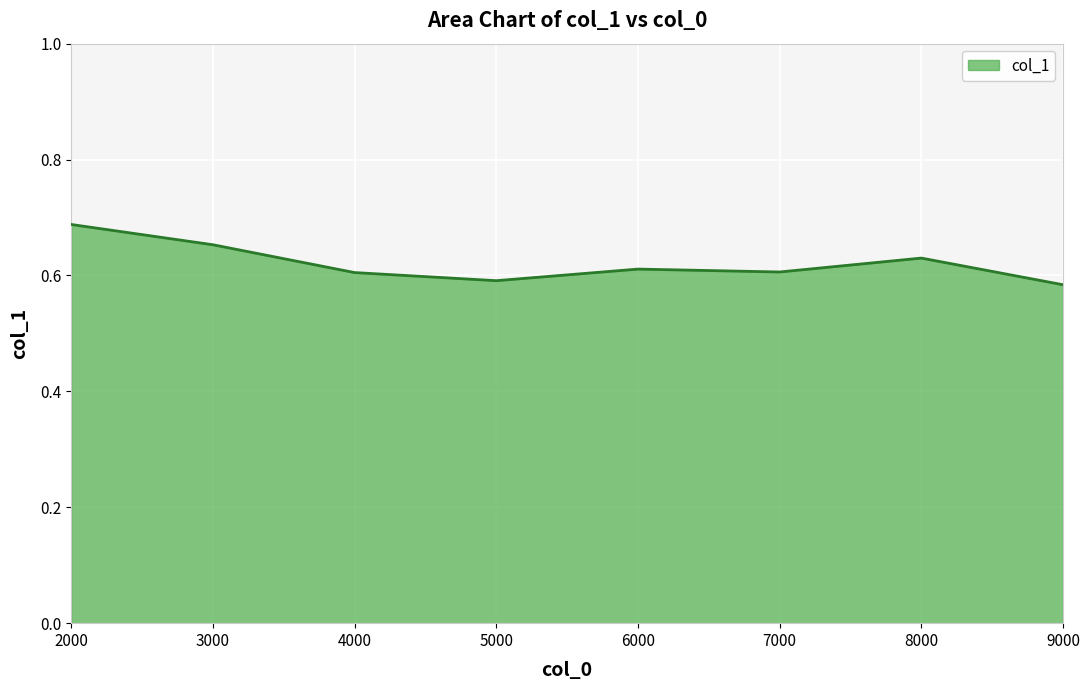

Does the chart have visible grid lines?

Yes